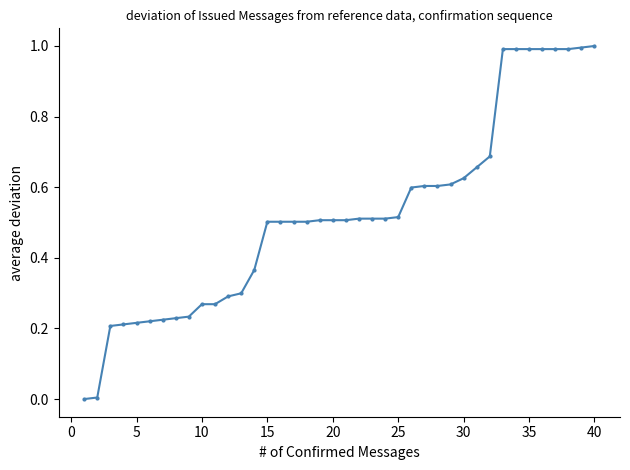

What is the difference between the maximum and minimum values?

1.0